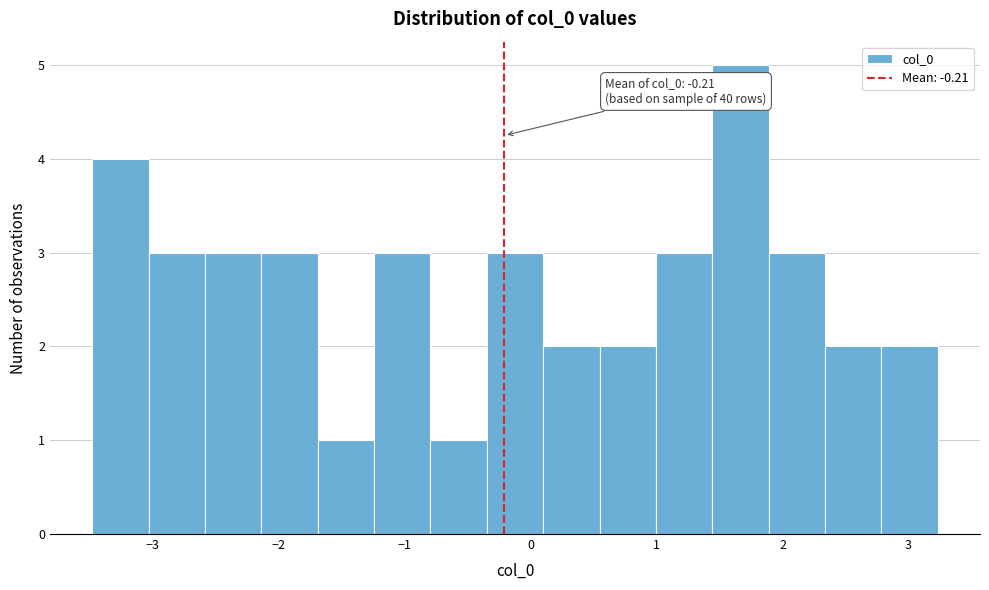

Over which range of the x-axis is the bar tallest?

1.4 to 1.9